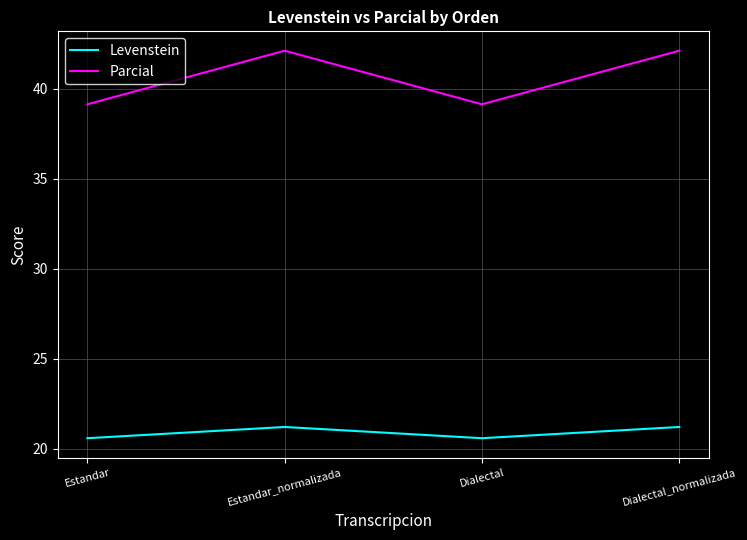

What is the minimum value for Parcial?

39.1